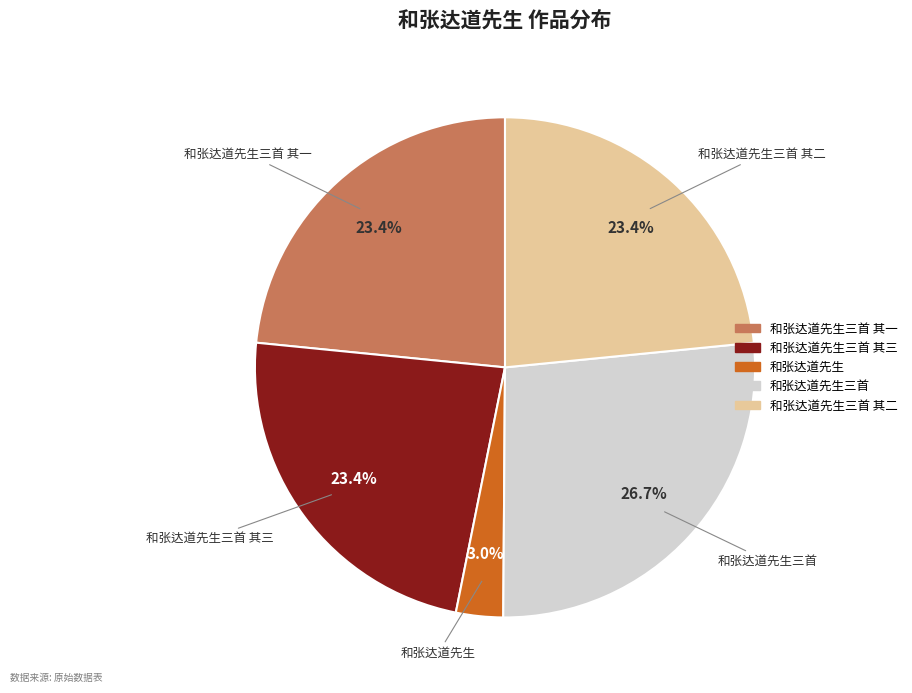

To the nearest percent, what percentage of the pie is 和张达道先生三首 其二?

23%